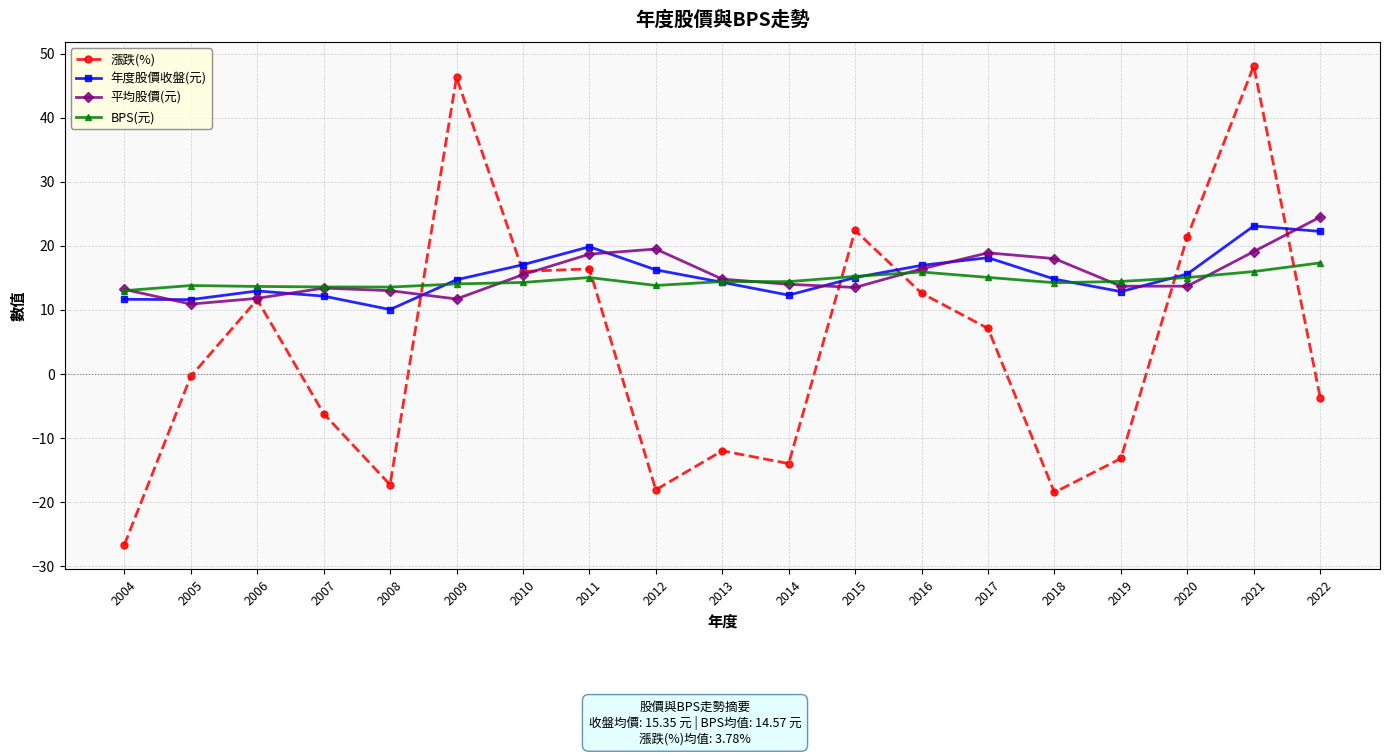

What is the value of the 漲跌(%) point at the 4th from the left?

-6.2